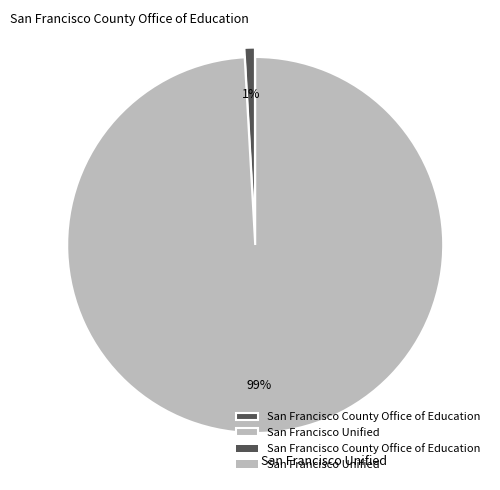

What percentage is the San Francisco Unified slice, to the nearest percent?

99%